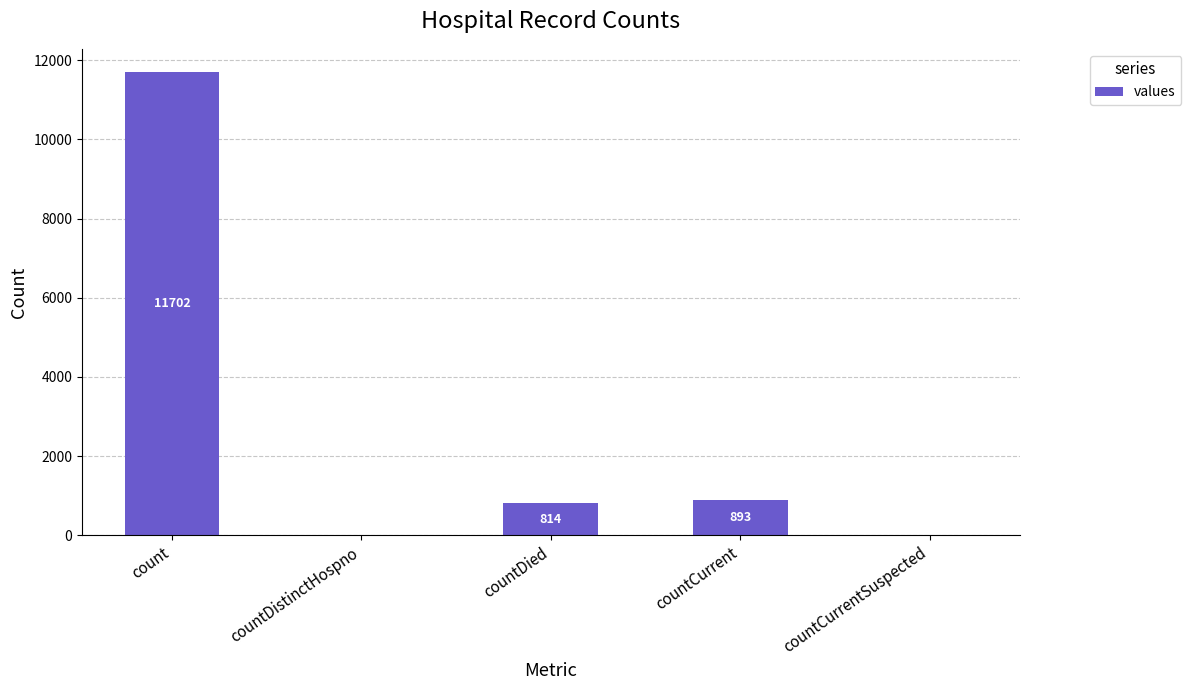

The value at countCurrent is 893. True or false?

True